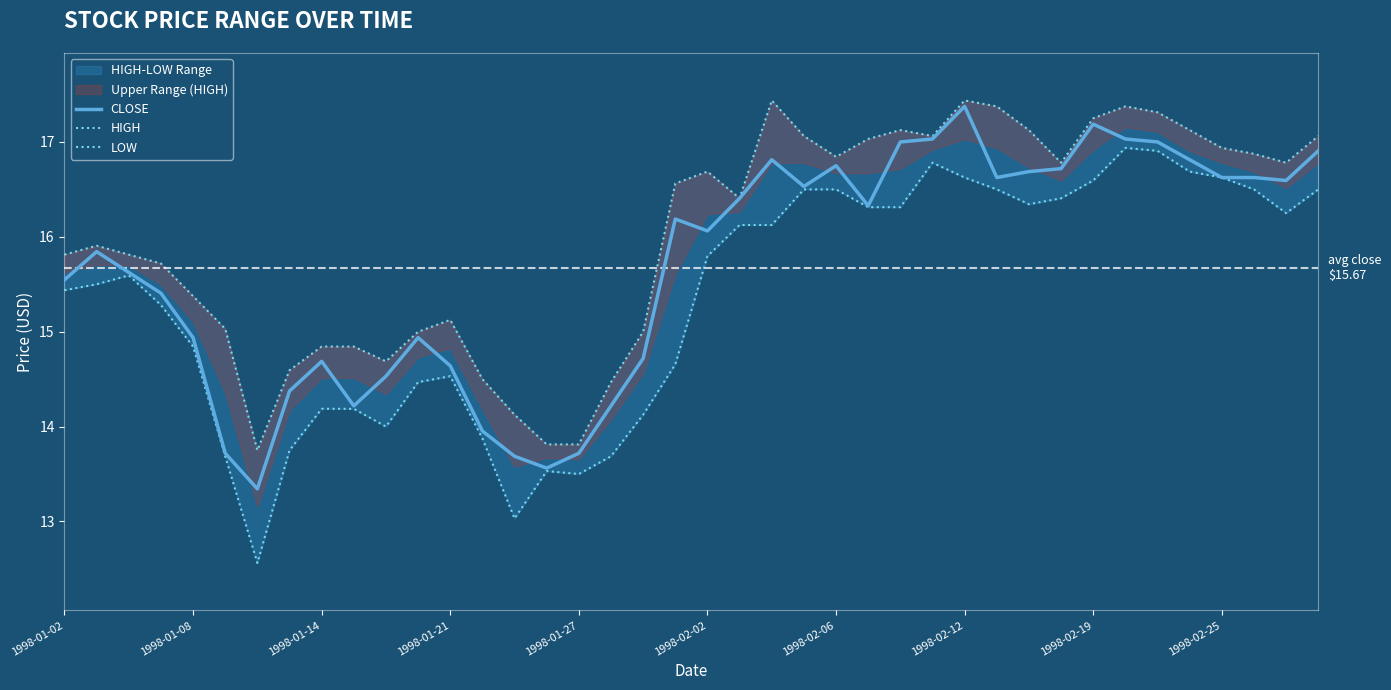

Rank the categories by LOW value from highest to lowest.

33, 34, 27, 35, 28, 36, 32, 23, 24, 29, 37, 39, 31, 30, 25, 26, 38, 21, 22, 20, 1998-01-14, 1998-01-08, 1998-01-02, 1998-01-21, 1998-01-27, 19, 12, 11, 1998-02-19, 1998-02-25, 18, 10, 13, 1998-02-12, 1998-02-02, 17, 15, 16, 14, 1998-02-06